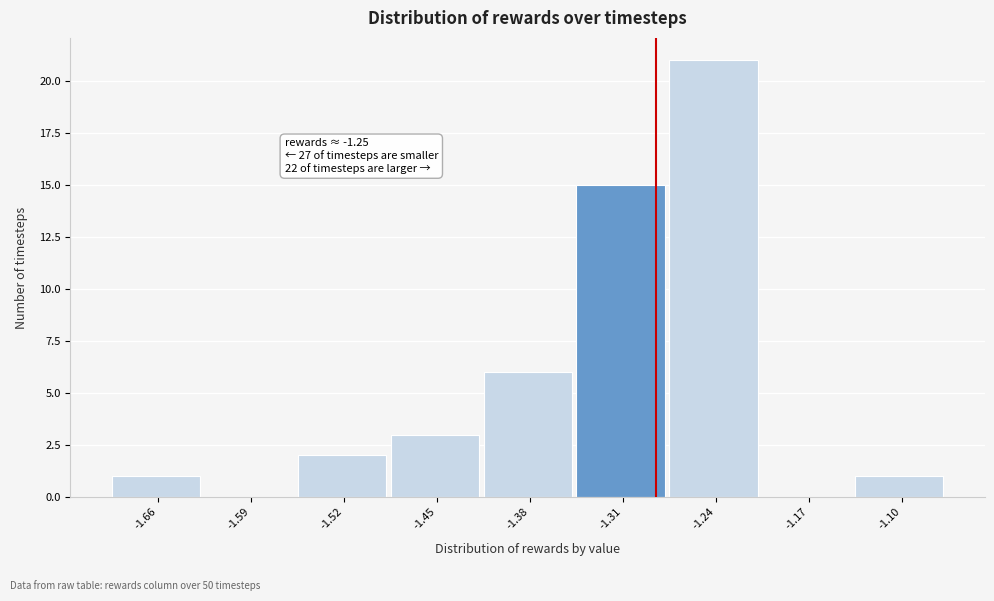

Reading left to right, extract all data points from this chart.

-1.66=1	-1.59=0	-1.52=2	-1.45=3	-1.38=6	-1.31=15	-1.24=21	-1.17=0	-1.10=1